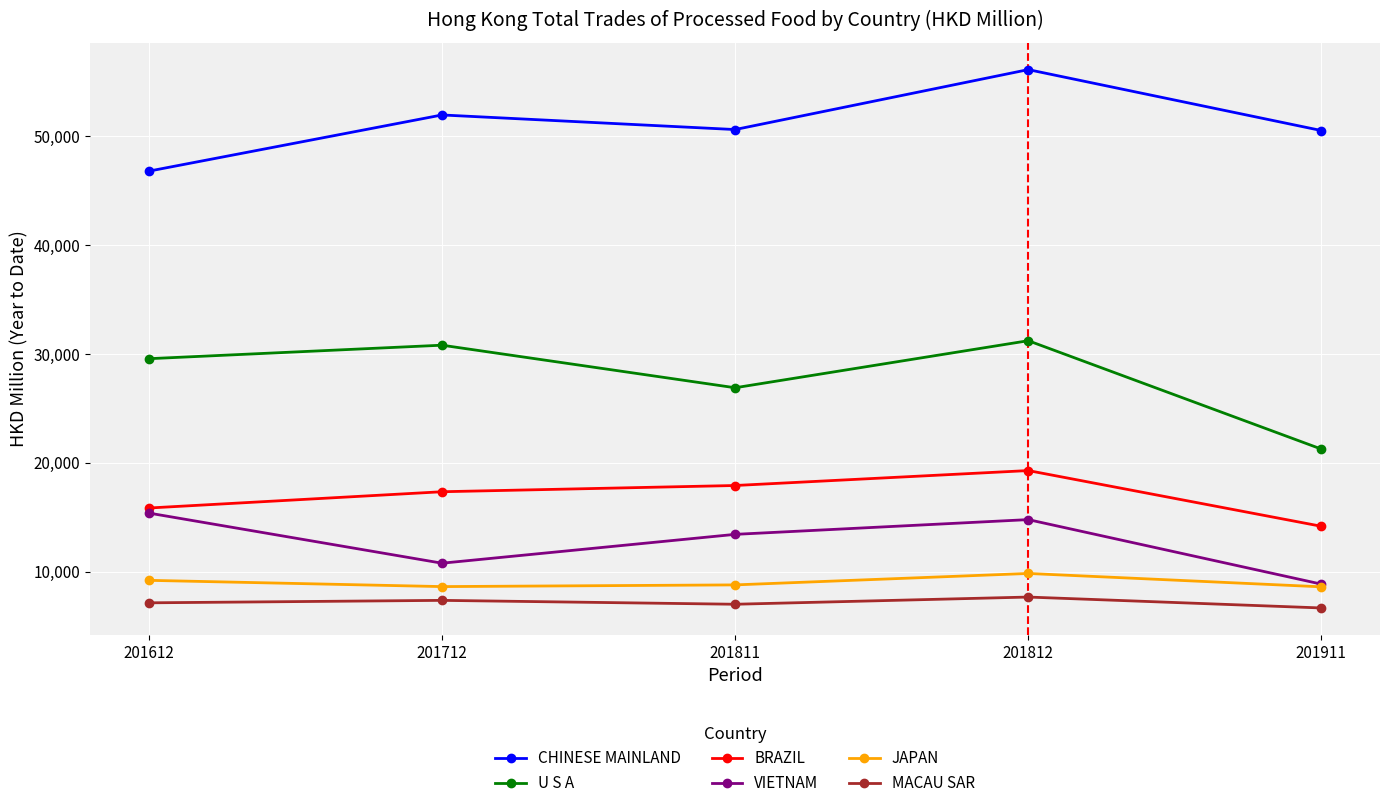

How many lines are shown in the chart?

6